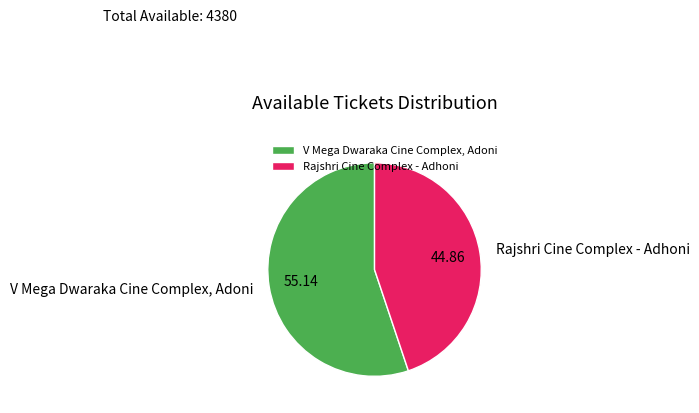

Approximately how many times larger is the value at V Mega Dwaraka Cine Complex, Adoni compared to Rajshri Cine Complex - Adhoni?

1.2